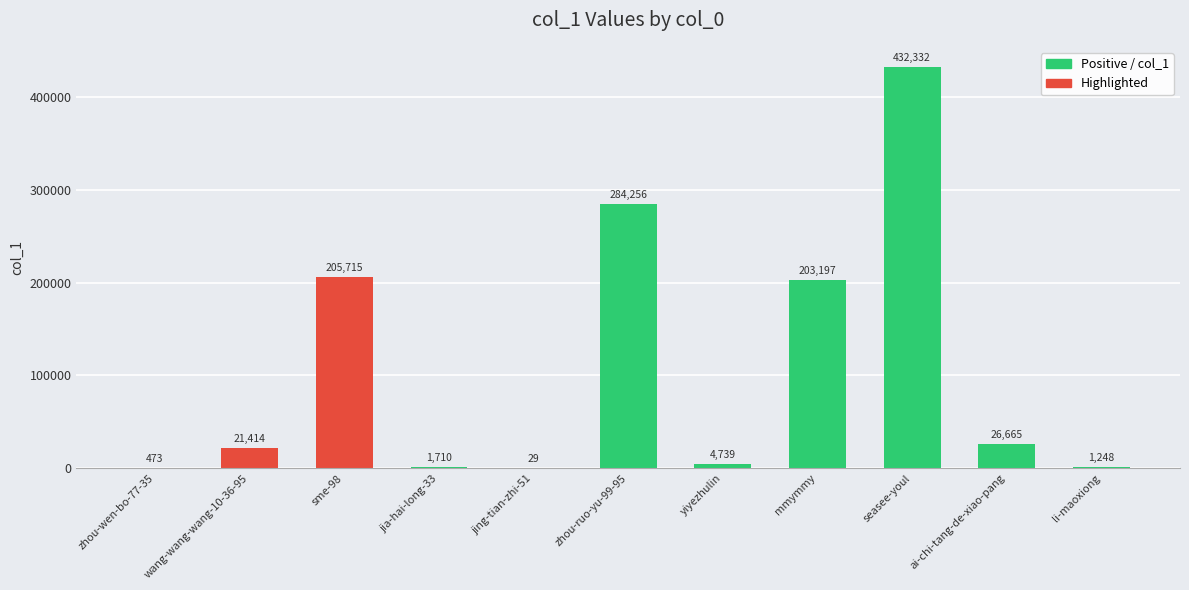

Which category has the highest value across all series?

seasee-youl